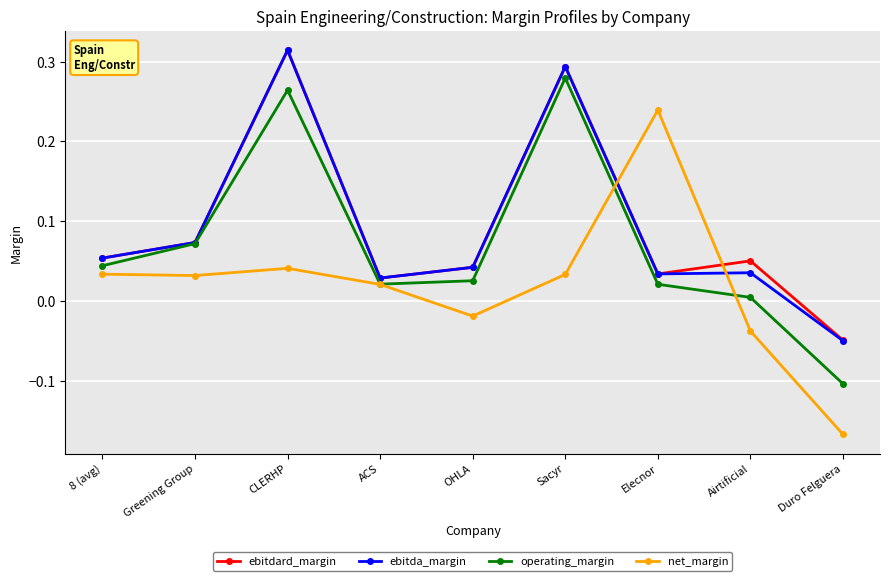

Which category has the highest value in the operating_margin series?

Sacyr